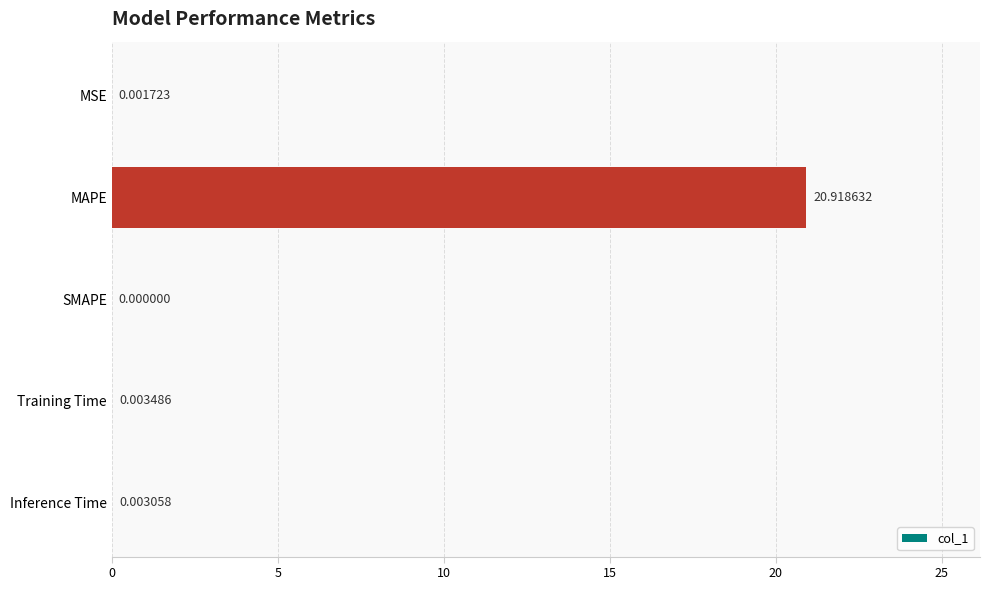

At which label is the value closest to 10?

Training Time